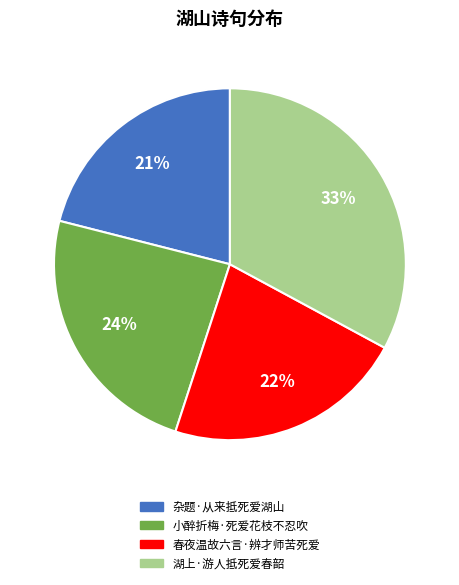

To the nearest percent, what portion does 杂题·从来抵死爱湖山 represent?

21%